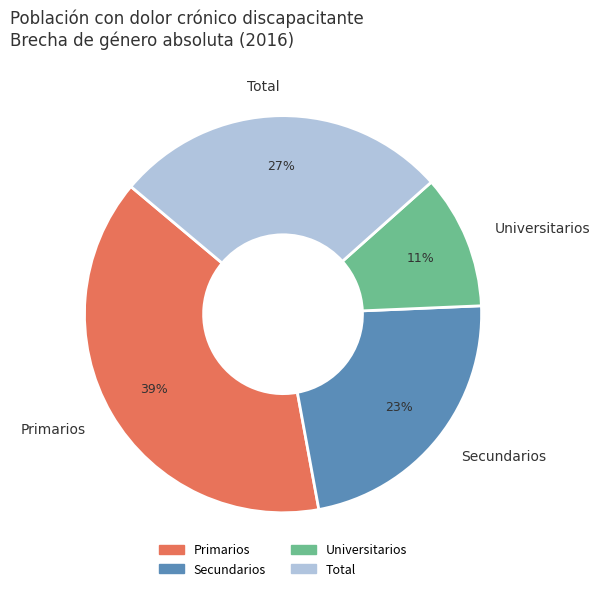

Count the number of slices in the pie.

4